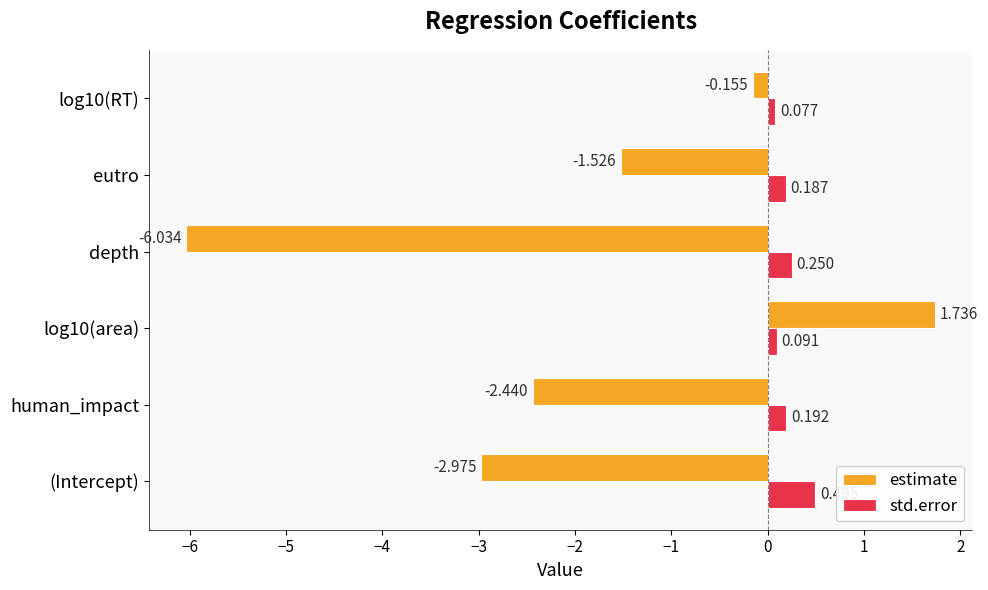

Rank the series by their average value, from highest to lowest.

std.error, estimate